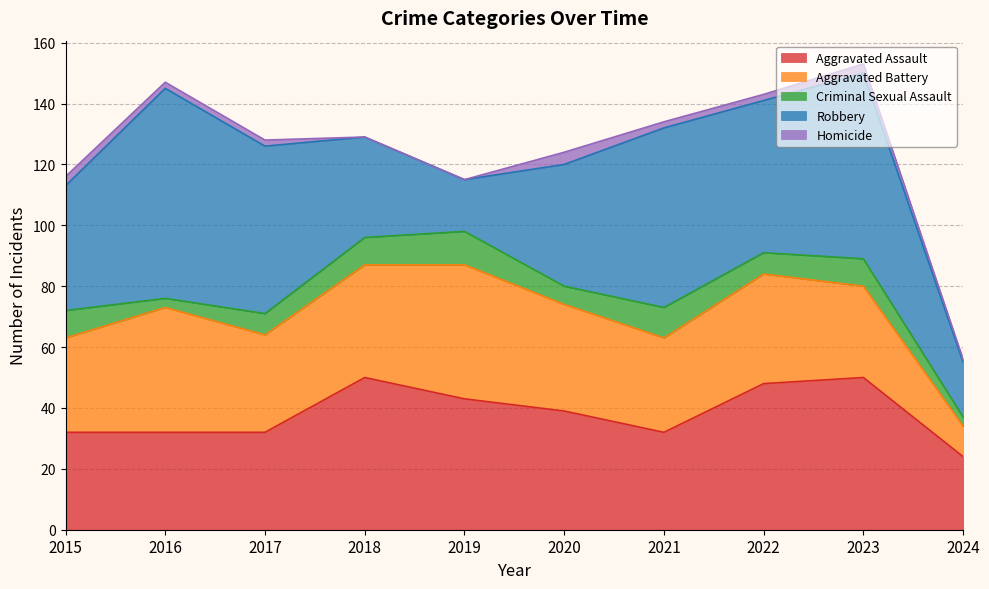

At which category does Aggravated Assault reach its first local peak?

2018